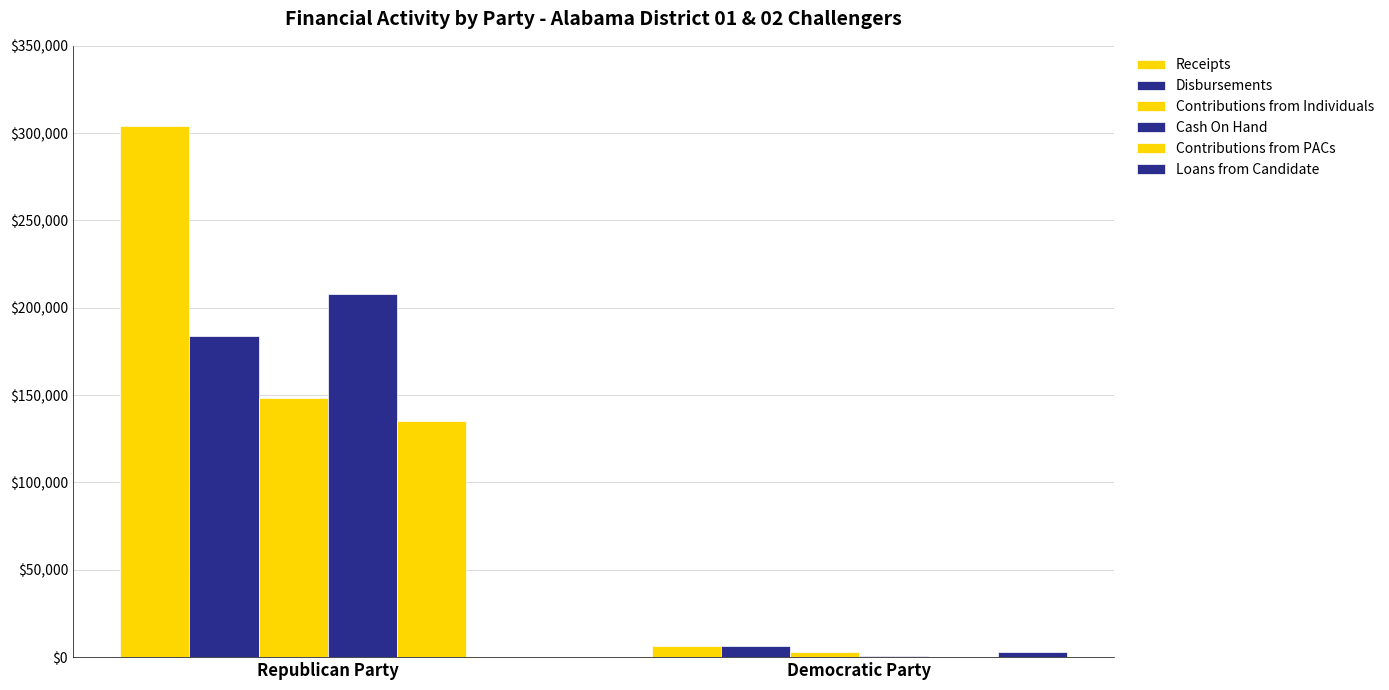

At how many categories does at least one series exceed 142216?

1